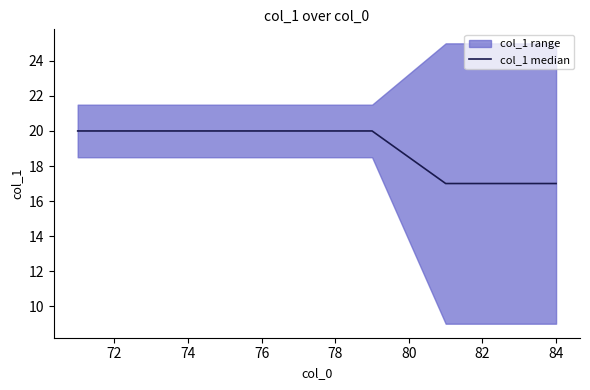

How many lines are shown in the chart?

1